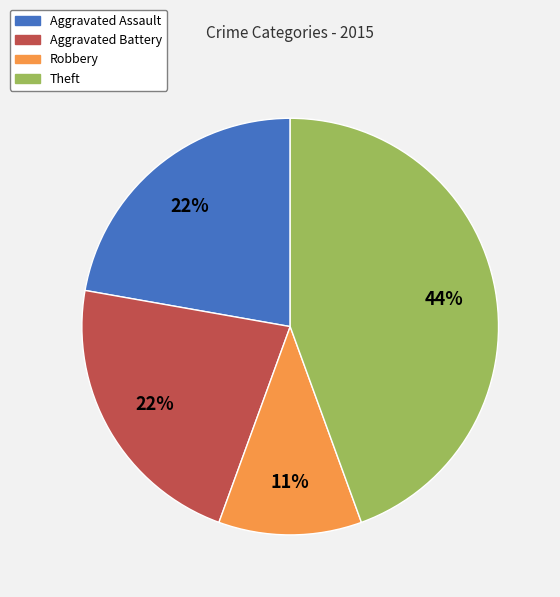

Which has a higher value, Aggravated Assault or Theft?

Theft